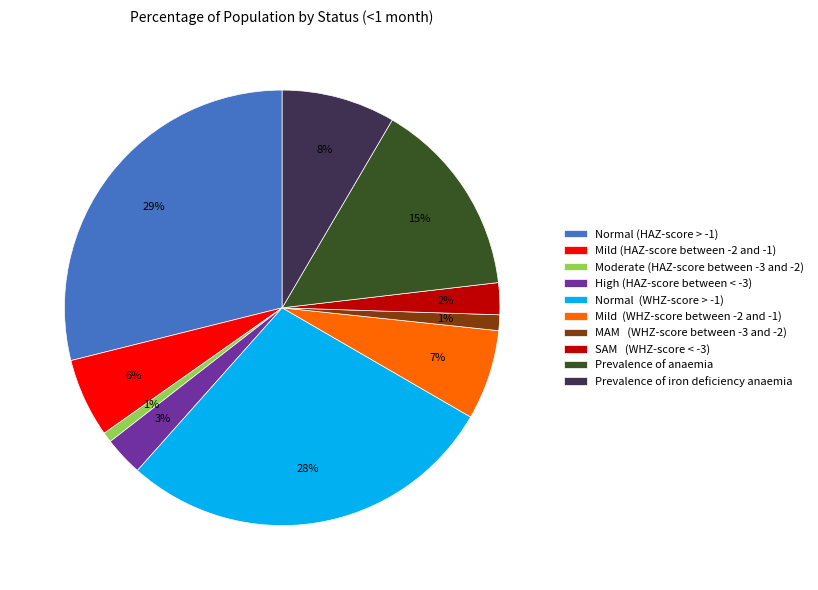

To the nearest percent, what is the combined percentage of MAM (WHZ-score between -3 and -2) and Mild (WHZ-score between -2 and -1)?

8%